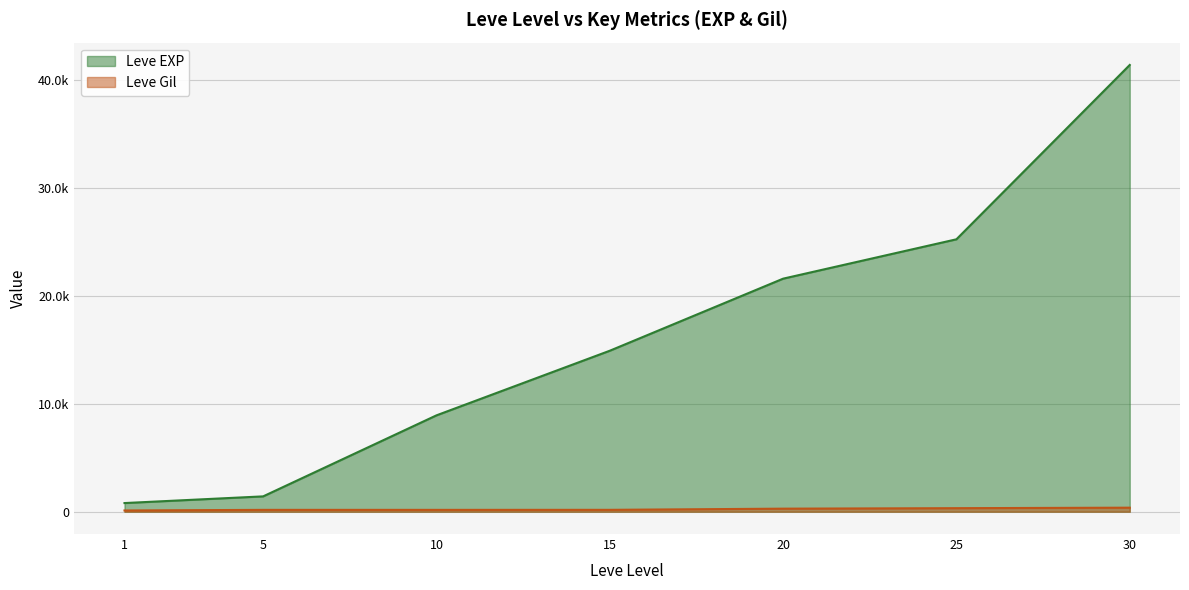

What are all the series names shown in the legend?

Leve EXP, Leve Gil